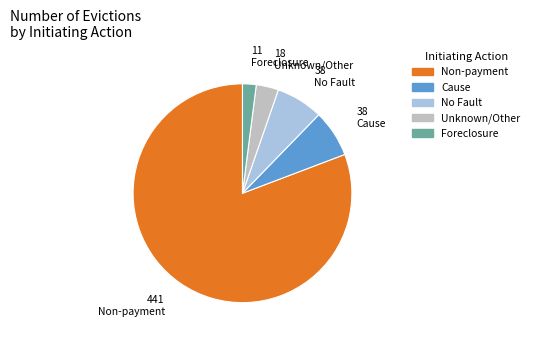

Is it true that Foreclosure is 2% of the pie?

True